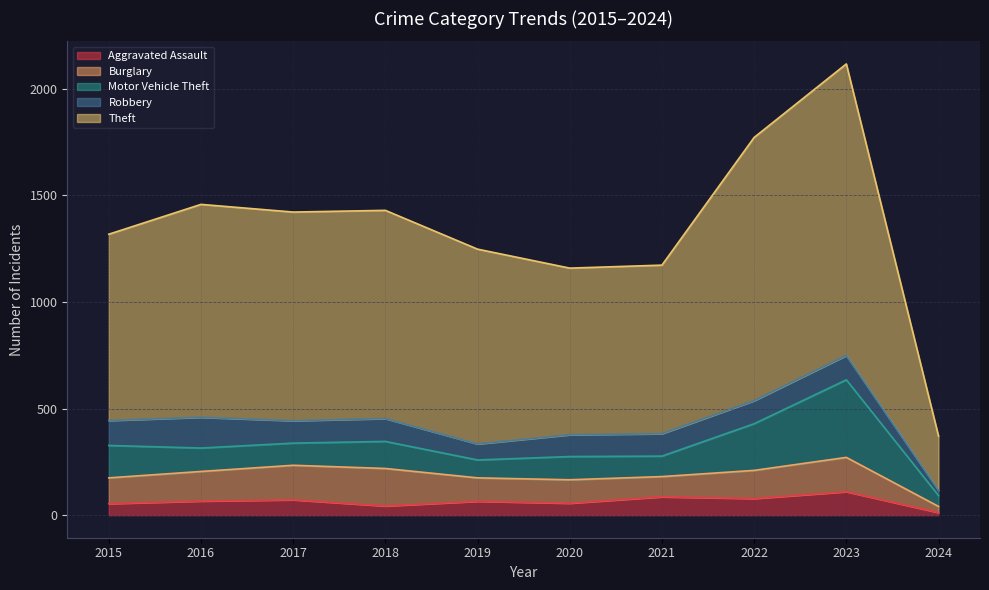

Which label corresponds to the smallest value in the chart?

2024